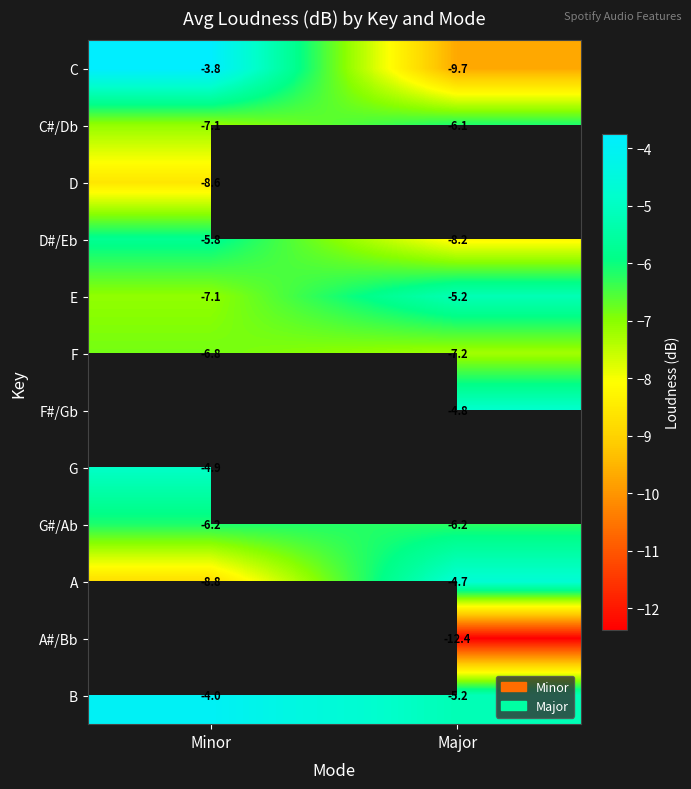

Where is F nearest to the value -7?

Minor